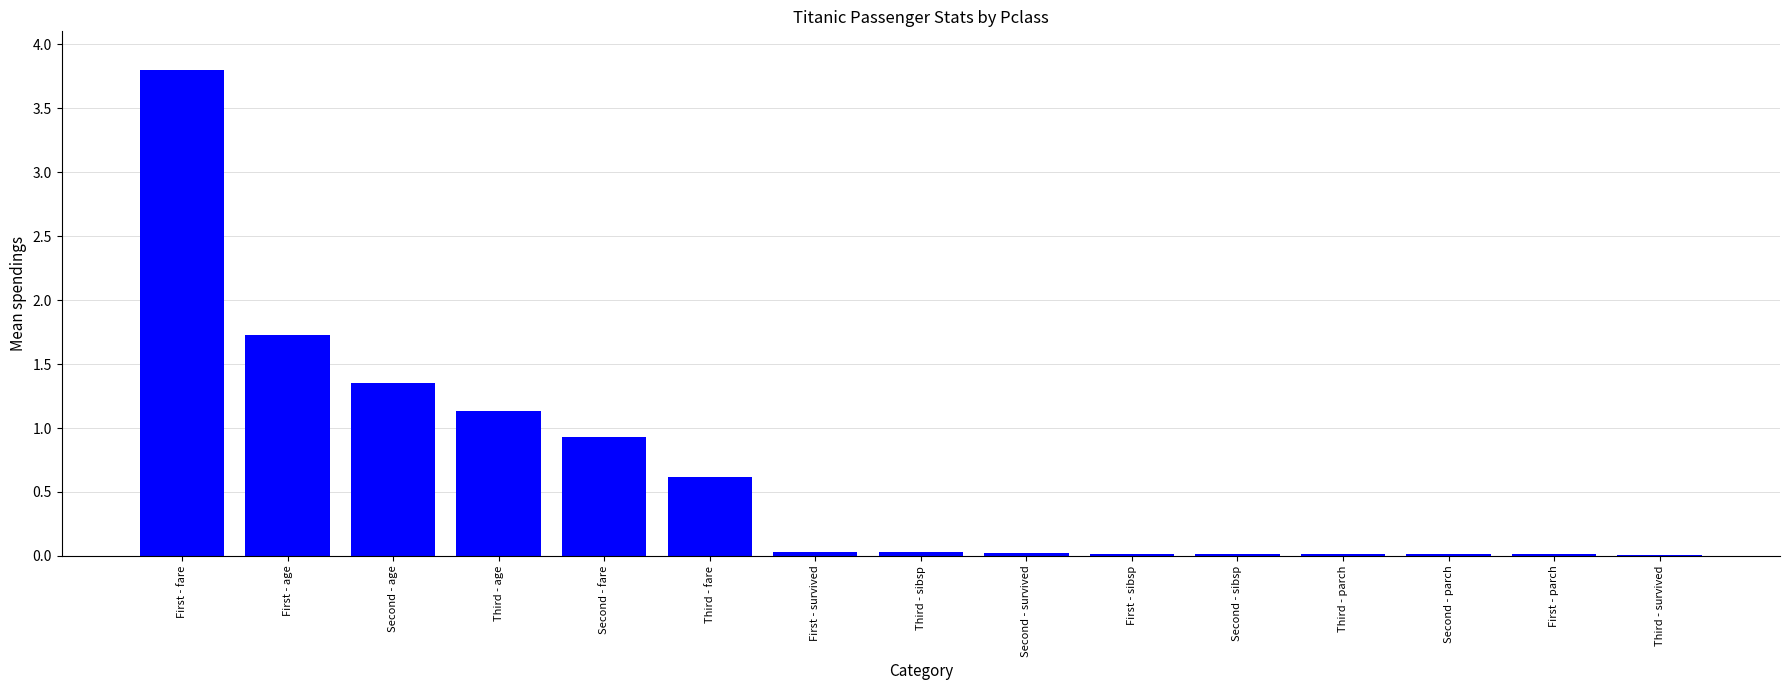

What is the sum of all values?

9.7